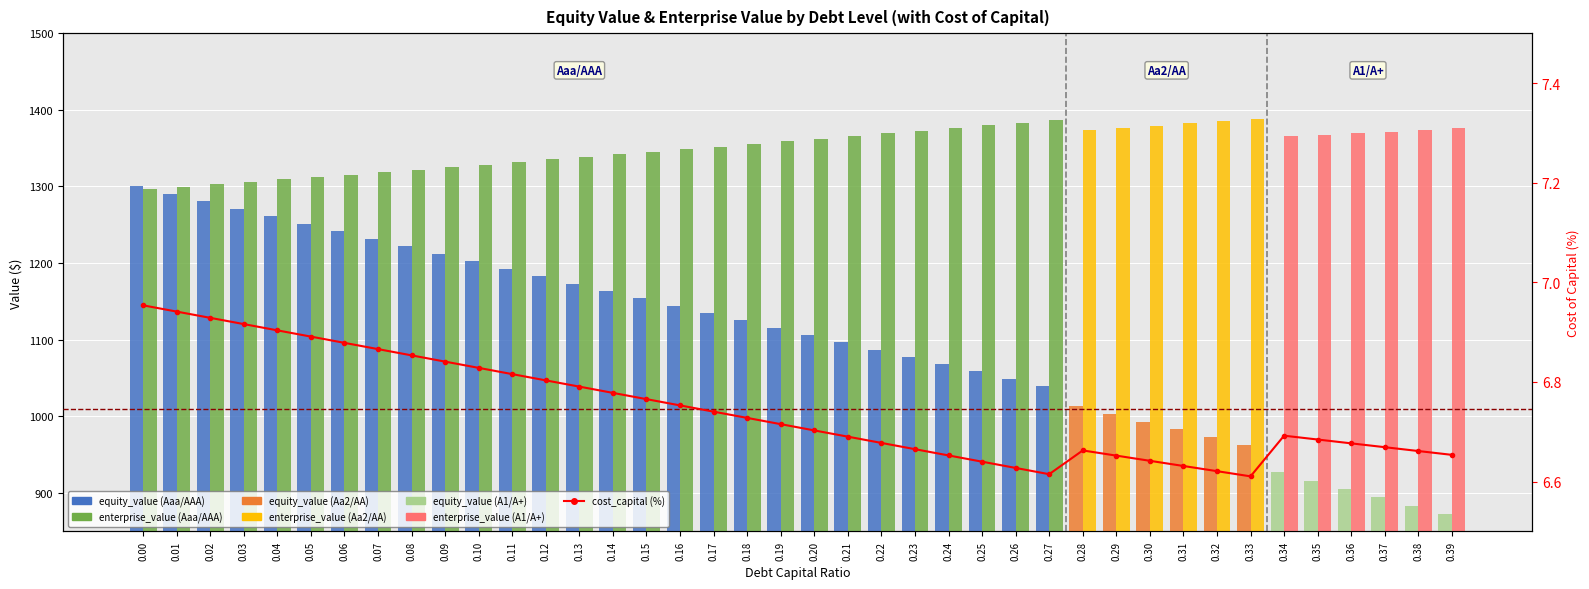

Reading left to right, extract all data points from this chart.

equity_value: 0.00=1300.4	0.01=1290.5	0.02=1280.7	0.03=1270.9	0.04=1261.0	0.05=1251.2	0.06=1241.5	0.07=1231.7	0.08=1221.9	0.09=1212.2	0.10=1202.5	0.11=1192.8	0.12=1183.1	0.13=1173.4	0.14=1163.8	0.15=1154.1	0.16=1144.5	0.17=1134.9	0.18=1125.3	0.19=1115.8	0.20=1106.2	0.21=1096.7	0.22=1087.2	0.23=1077.7	0.24=1068.2	0.25=1058.7	0.26=1049.3	0.27=1039.8	0.28=1013.3	0.29=1003.3	0.30=993.2	0.31=983.1	0.32=973.1	0.33=963.1	0.34=927.1	0.35=916.2	0.36=905.3	0.37=894.5	0.38=883.6	0.39=872.8
enterprise_value: 0.00=1296.5	0.01=1299.6	0.02=1302.8	0.03=1306.0	0.04=1309.1	0.05=1312.3	0.06=1315.6	0.07=1318.8	0.08=1322.1	0.09=1325.3	0.10=1328.6	0.11=1331.9	0.12=1335.2	0.13=1338.6	0.14=1341.9	0.15=1345.3	0.16=1348.7	0.17=1352.1	0.18=1355.5	0.19=1358.9	0.20=1362.4	0.21=1365.8	0.22=1369.3	0.23=1372.8	0.24=1376.4	0.25=1379.9	0.26=1383.5	0.27=1387.0	0.28=1373.5	0.29=1376.5	0.30=1379.4	0.31=1382.3	0.32=1385.3	0.33=1388.3	0.34=1365.3	0.35=1367.4	0.36=1369.6	0.37=1371.7	0.38=1373.9	0.39=1376.0
cost_capital (%): 0.00=7.0	0.01=6.9	0.02=6.9	0.03=6.9	0.04=6.9	0.05=6.9	0.06=6.9	0.07=6.9	0.08=6.9	0.09=6.8	0.10=6.8	0.11=6.8	0.12=6.8	0.13=6.8	0.14=6.8	0.15=6.8	0.16=6.8	0.17=6.7	0.18=6.7	0.19=6.7	0.20=6.7	0.21=6.7	0.22=6.7	0.23=6.7	0.24=6.7	0.25=6.6	0.26=6.6	0.27=6.6	0.28=6.7	0.29=6.7	0.30=6.6	0.31=6.6	0.32=6.6	0.33=6.6	0.34=6.7	0.35=6.7	0.36=6.7	0.37=6.7	0.38=6.7	0.39=6.7